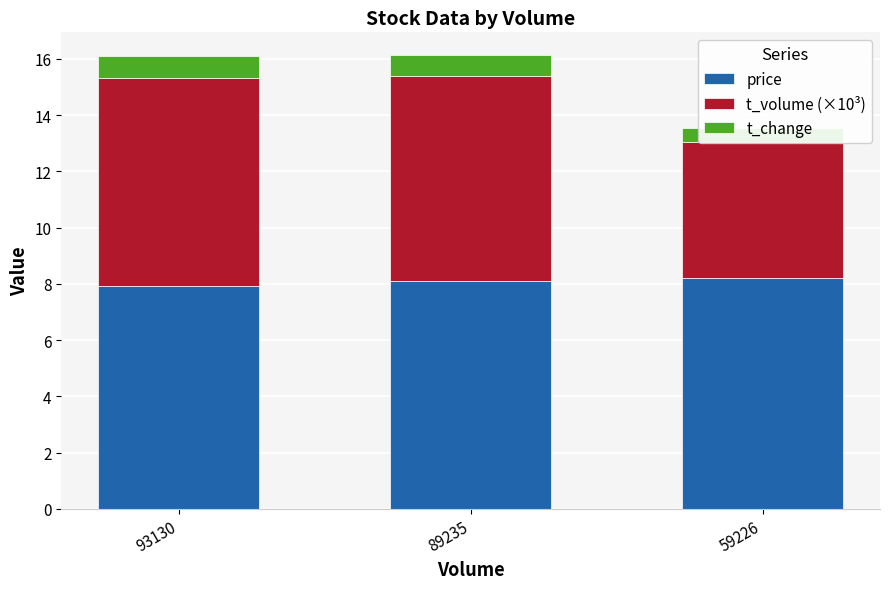

What are all the series names shown in the legend?

price, t_volume (×10³), t_change